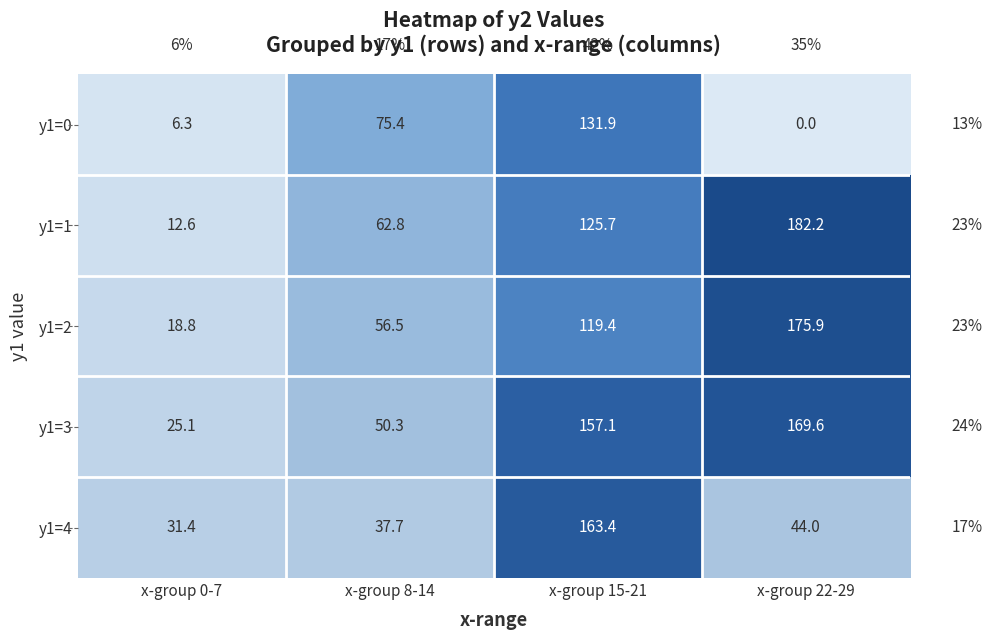

Reading right to left, transcribe all the data shown in this chart.

y1=0: x-group 22-29=0.0	x-group 15-21=131.9	x-group 8-14=75.4	x-group 0-7=6.3
y1=1: x-group 22-29=182.2	x-group 15-21=125.7	x-group 8-14=62.8	x-group 0-7=12.6
y1=2: x-group 22-29=175.9	x-group 15-21=119.4	x-group 8-14=56.5	x-group 0-7=18.8
y1=3: x-group 22-29=169.6	x-group 15-21=157.1	x-group 8-14=50.3	x-group 0-7=25.1
y1=4: x-group 22-29=44.0	x-group 15-21=163.4	x-group 8-14=37.7	x-group 0-7=31.4